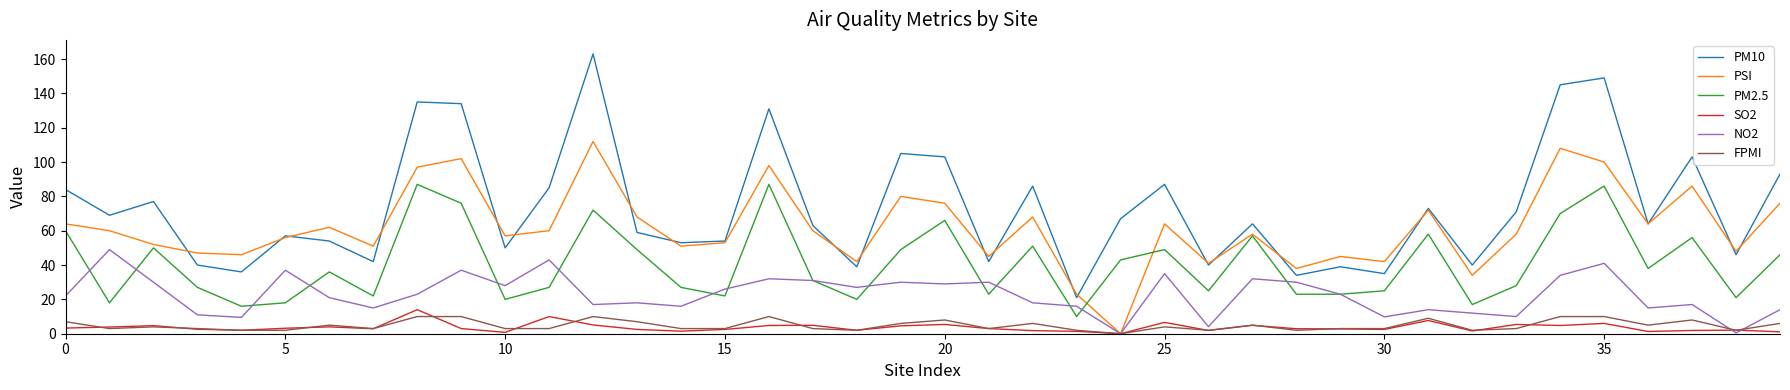

How many series are shown in this chart?

6